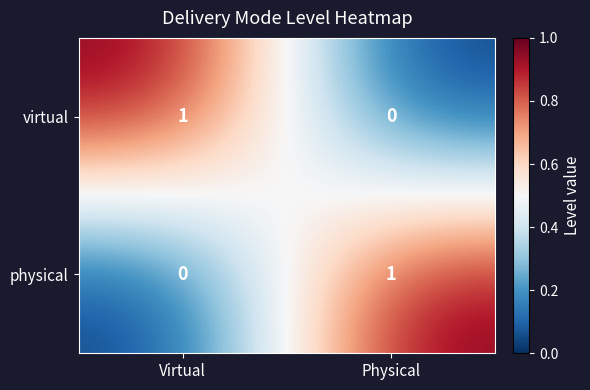

What is the difference between the highest and lowest values at Physical?

1